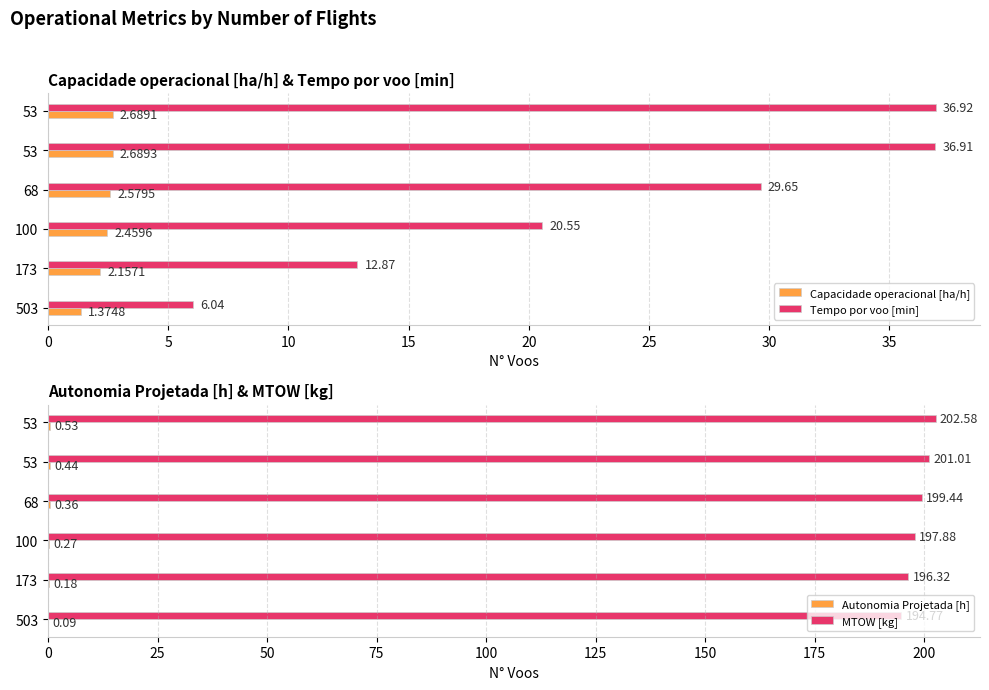

How many groups of bars are there?

6